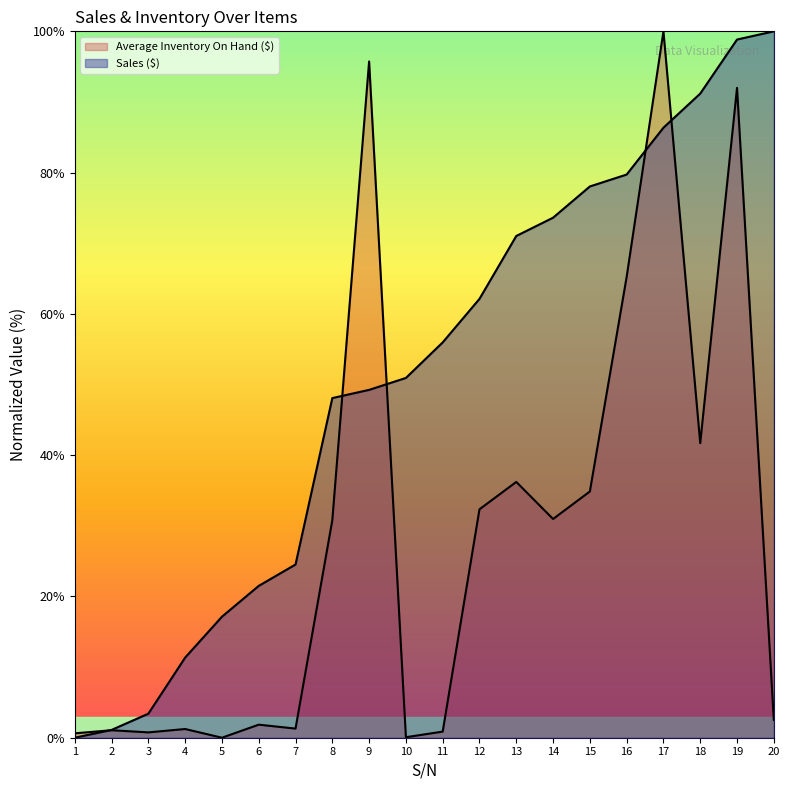

At which category does the chart reach its peak across all series?

20